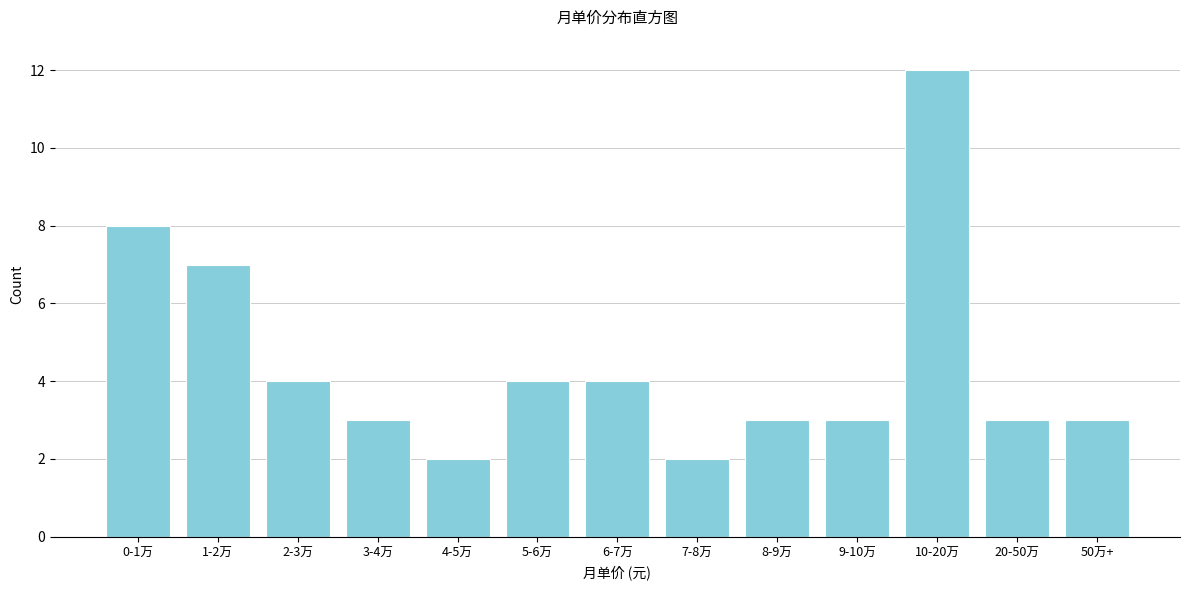

Reading left to right, extract all data points from this chart.

8	7	4	3	2	4	4	2	3	3	12	3	3